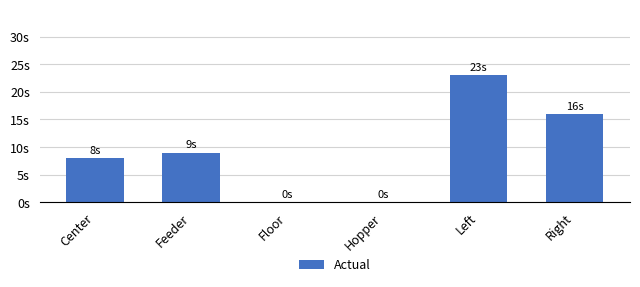

Are the bars horizontal?

No